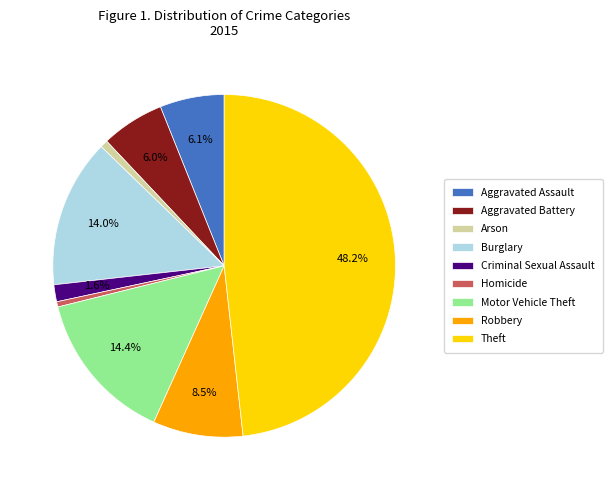

What percentage is NOT represented by Robbery?

91.5%